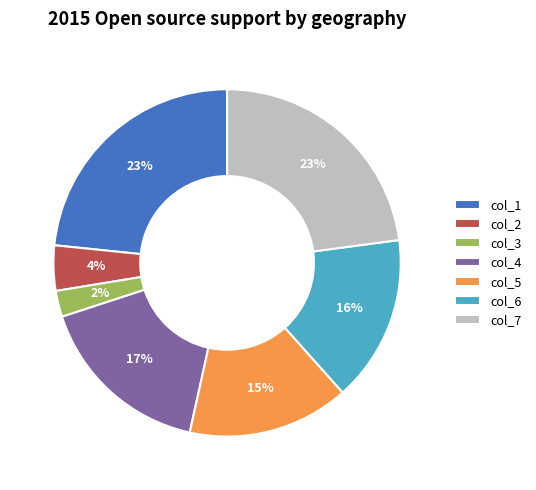

To the nearest percent, what is the average slice percentage?

14%